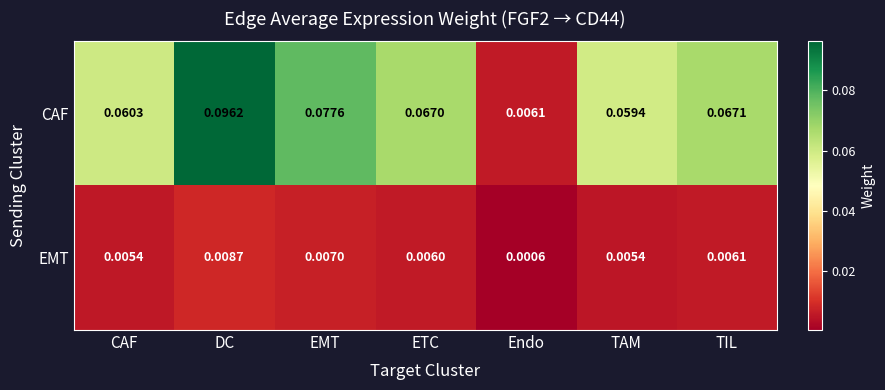

List the series in order of their overall mean, highest first.

CAF, EMT